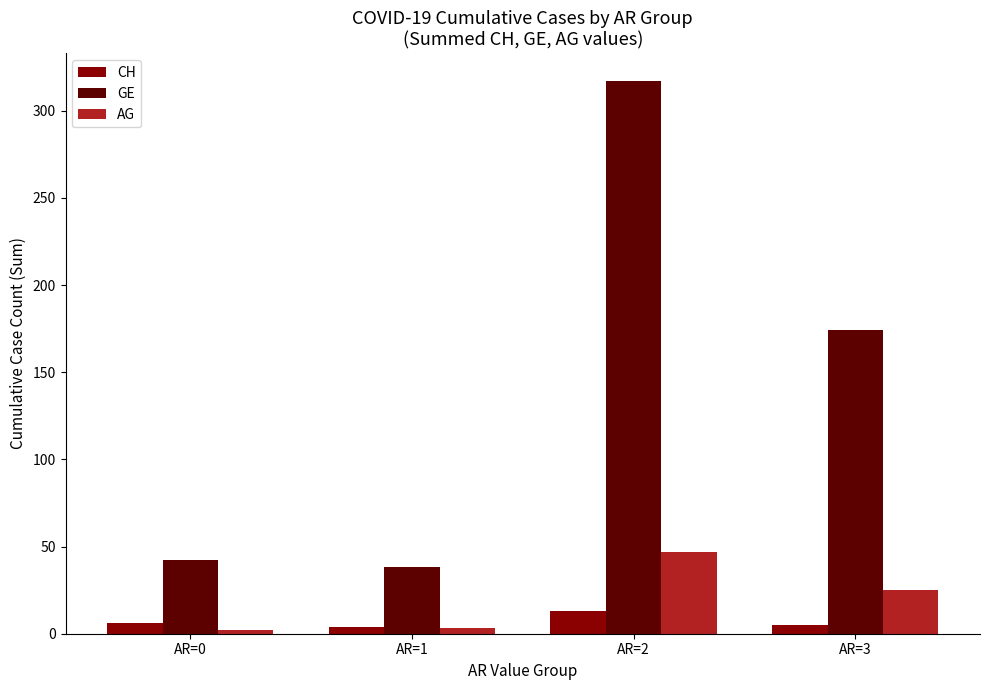

What is the maximum value shown in the chart?

317